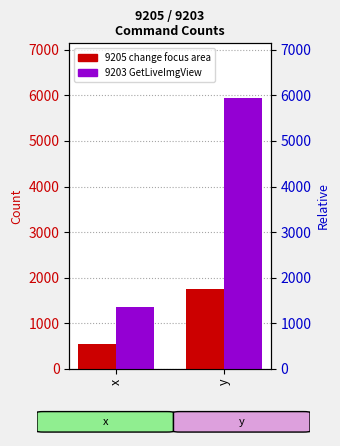

At which label does 9203 GetLiveImgView reach its peak?

y